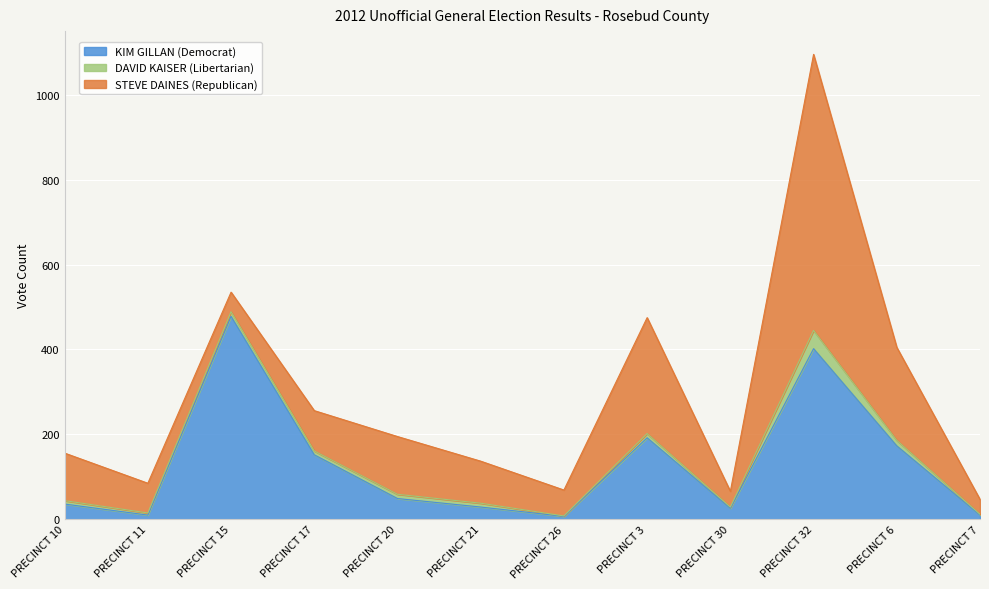

How many data points in STEVE DAINES (Republican) are above 99?

5